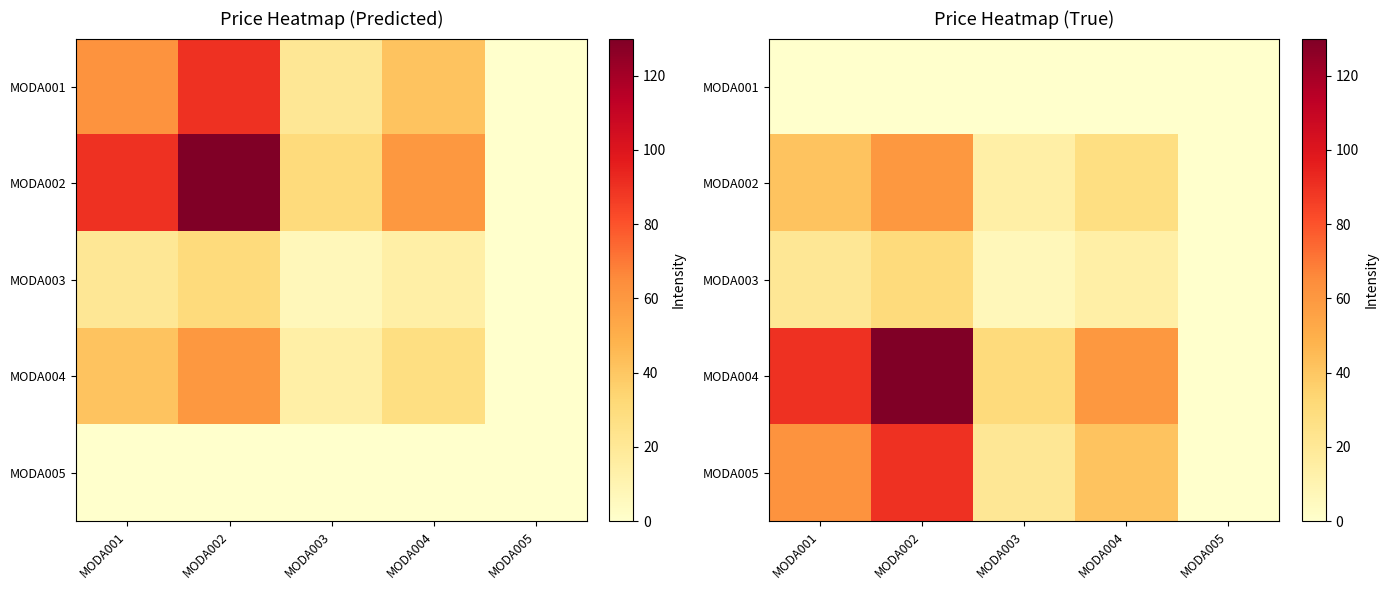

The value of MODA003 at MODA003 is 9.8. True or false?

False